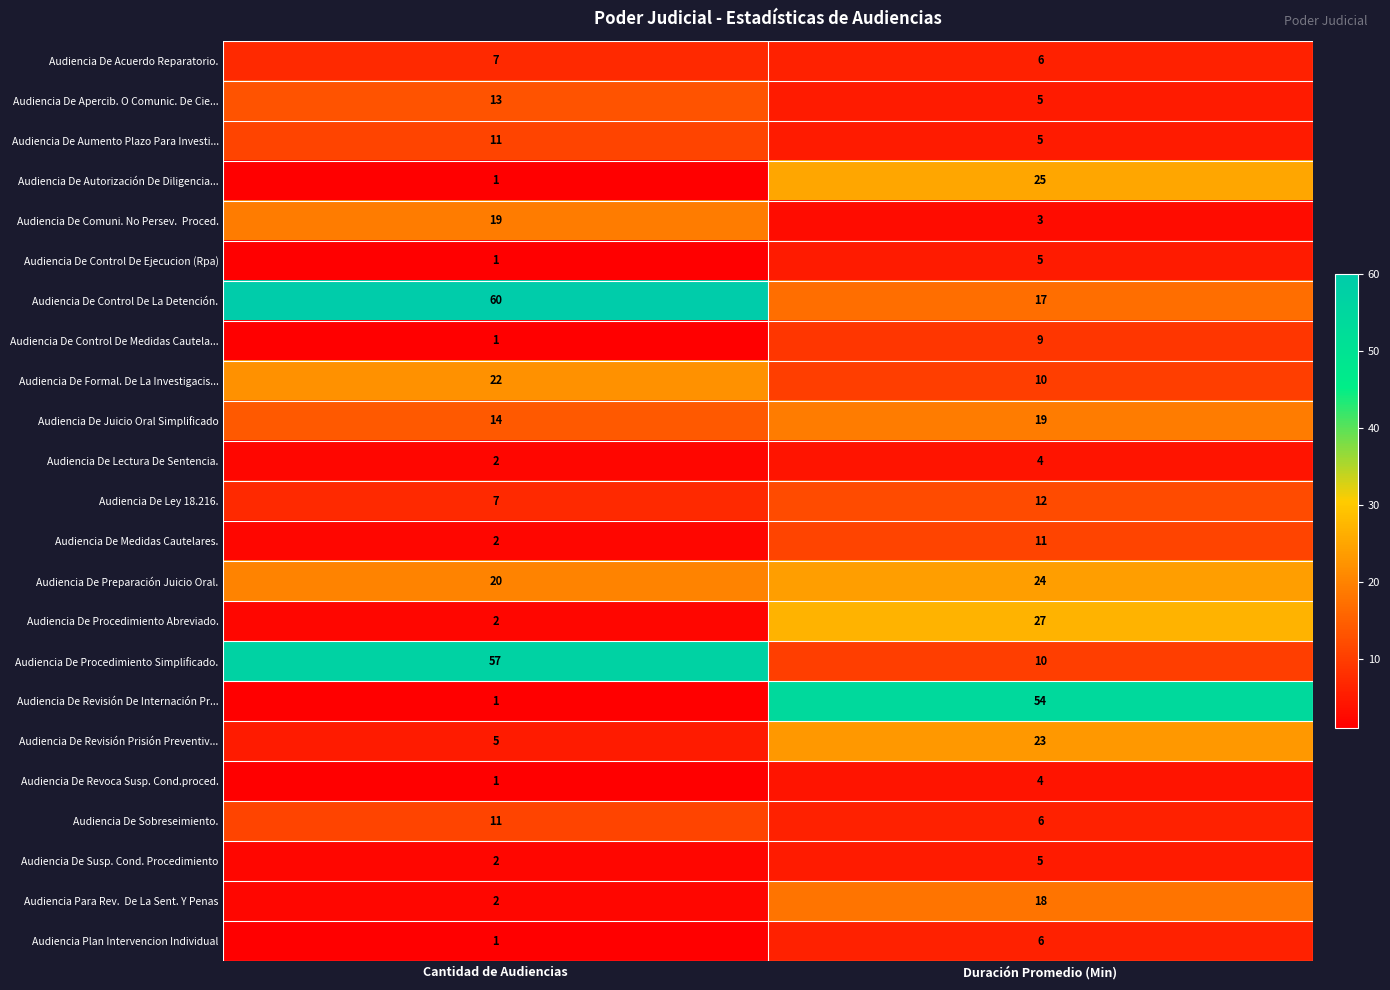

What is the sum of the Audiencia De Lectura De Sentencia. values at Duración Promedio (Min) and Cantidad de Audiencias?

6